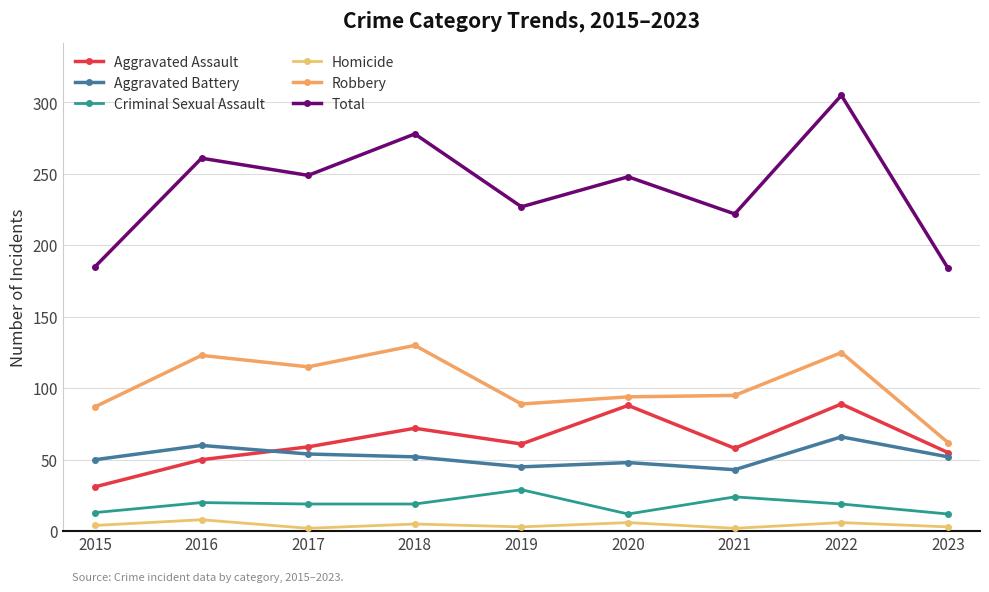

Which category has the highest value across all series?

2022